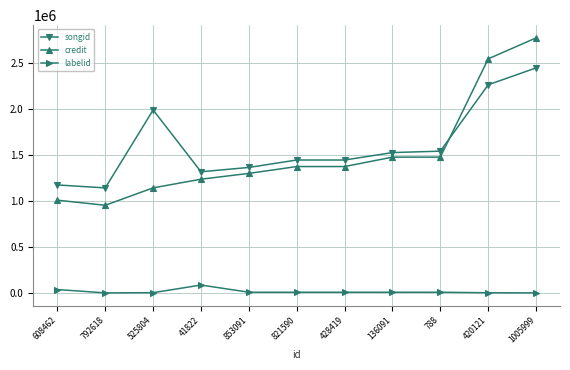

Which series has the largest range (max minus min)?

credit